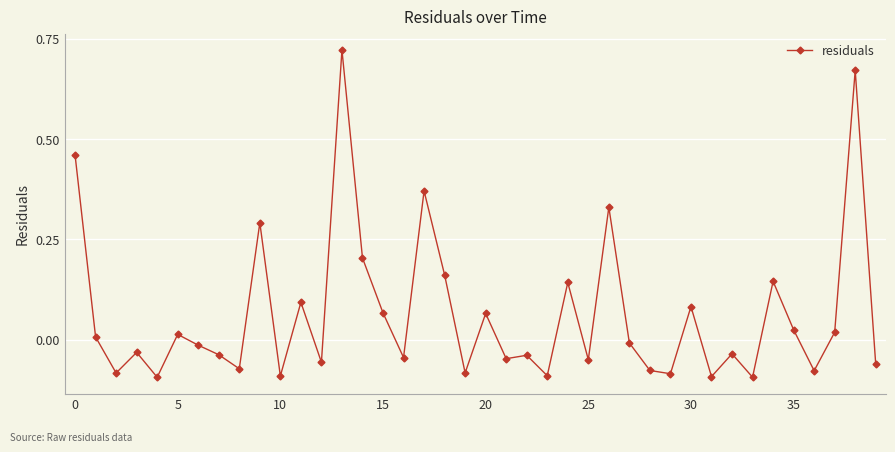

How many interior local peaks (higher than both neighbors) does the data have?

14